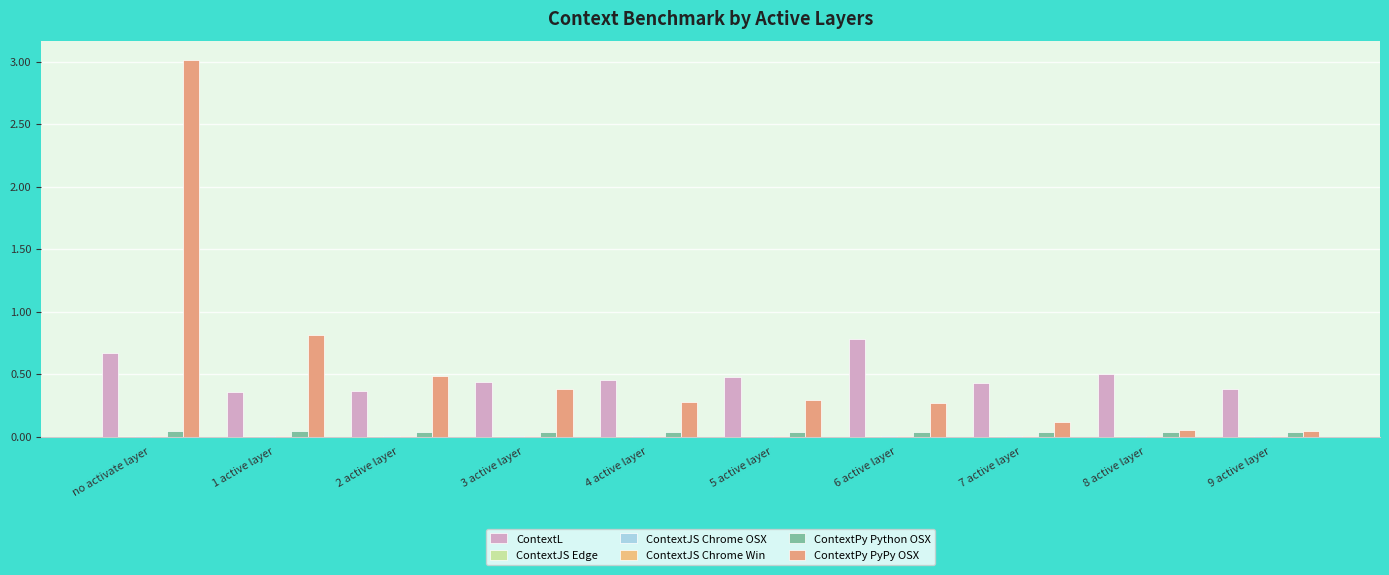

What is the label of the 8th bar from the right?

2 active layer